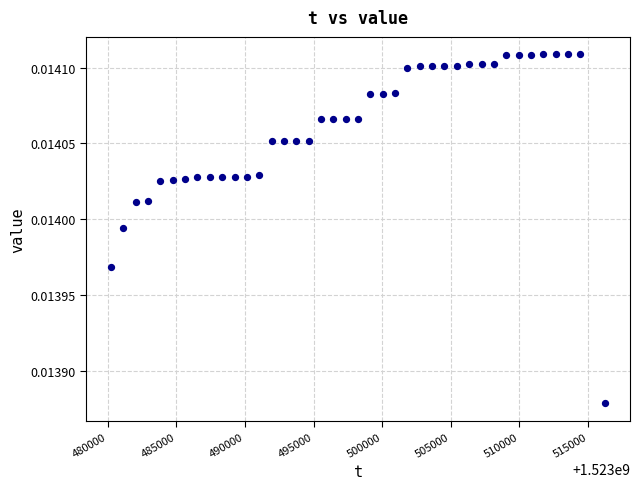

What is the range of X values (max minus min)?

36021.0